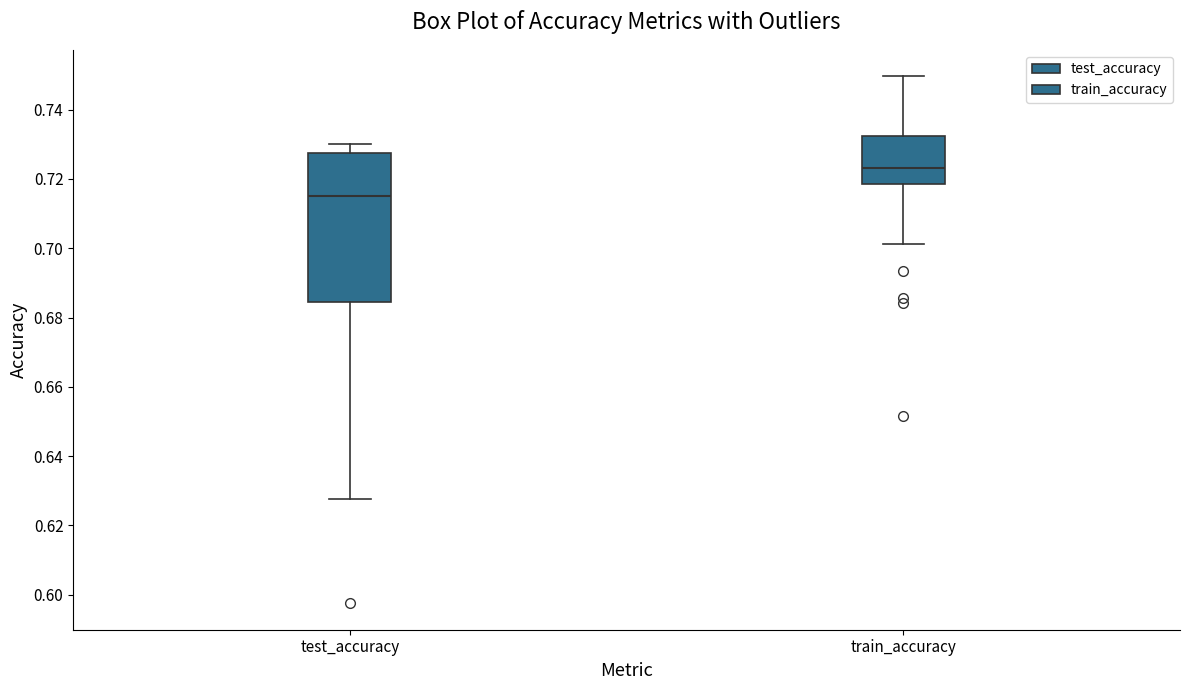

Reading left to right, read every box against the y-axis: the position of its median line, the range the box covers, and the ends of its whiskers. The values are not printed on the chart, so give them approximately, as read against the axis.

test_accuracy: median 0.716, box 0.684 to 0.728, whiskers 0.628 to 0.730
train_accuracy: median 0.724, box 0.718 to 0.732, whiskers 0.702 to 0.750